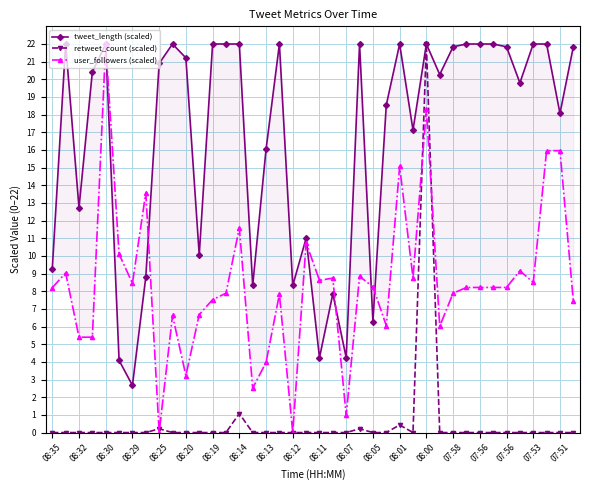

Does the chart display data point markers on the line(s)?

Yes